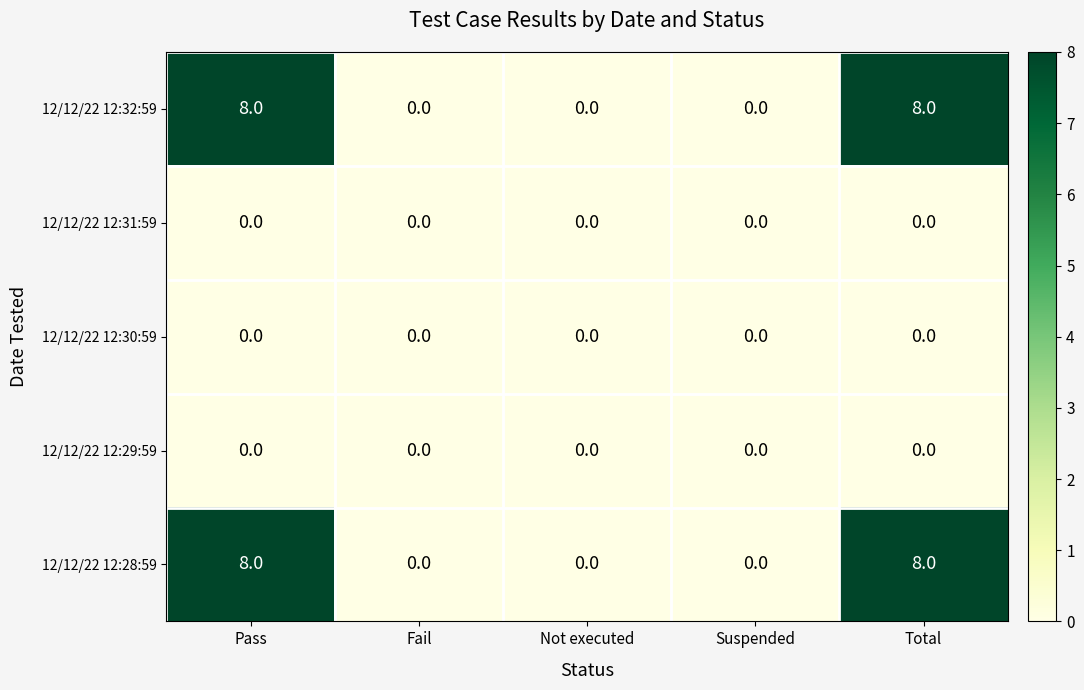

What is the difference between the highest and lowest values at Pass?

8